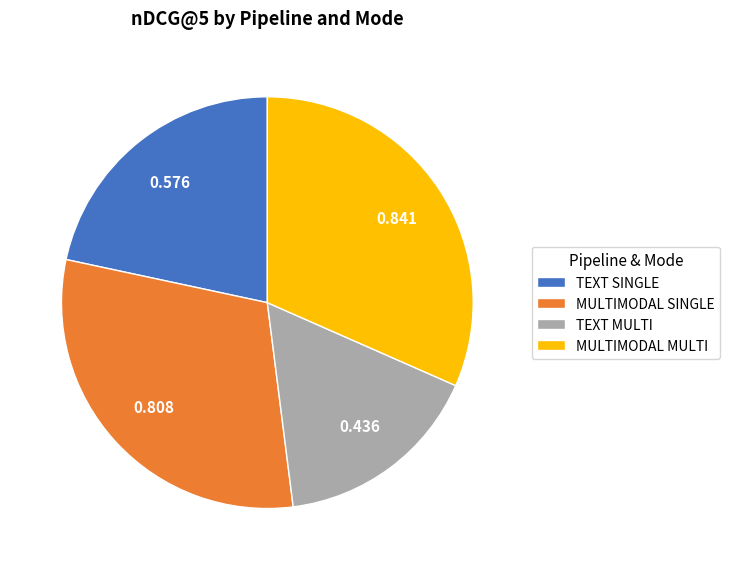

What is the largest slice in the pie chart?

MULTIMODAL MULTI